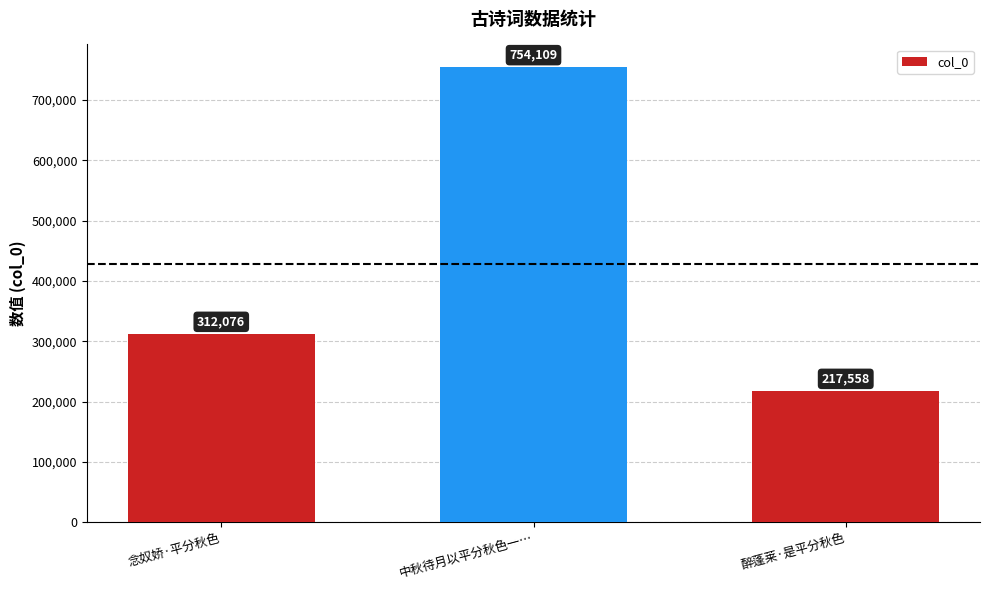

How many distinct data groups are displayed?

1